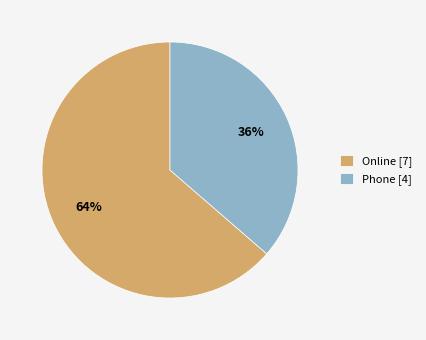

True or false: Online accounts for 58% of the total.

False